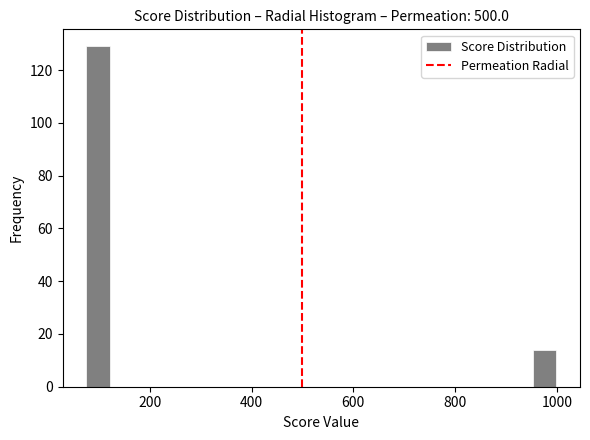

Around what value on the x-axis is the tallest bar? Give the approximate position of its centre, as read against the axis.

100